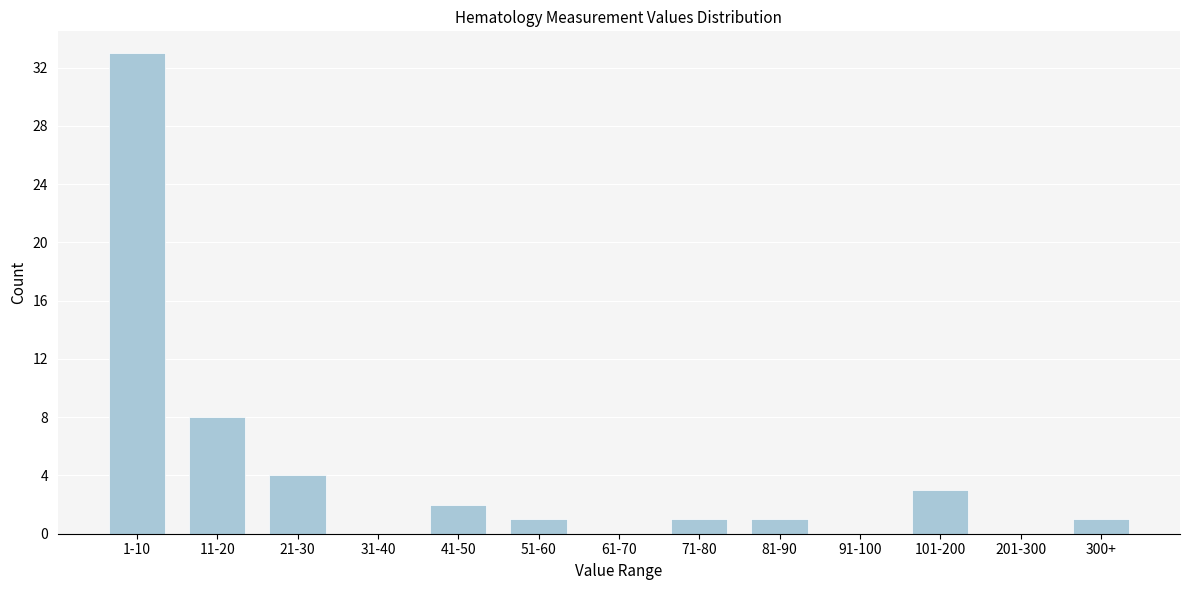

Reading right to left, what are all the values shown in this chart?

300+=1	201-300=0	101-200=3	91-100=0	81-90=1	71-80=1	61-70=0	51-60=1	41-50=2	31-40=0	21-30=4	11-20=8	1-10=33